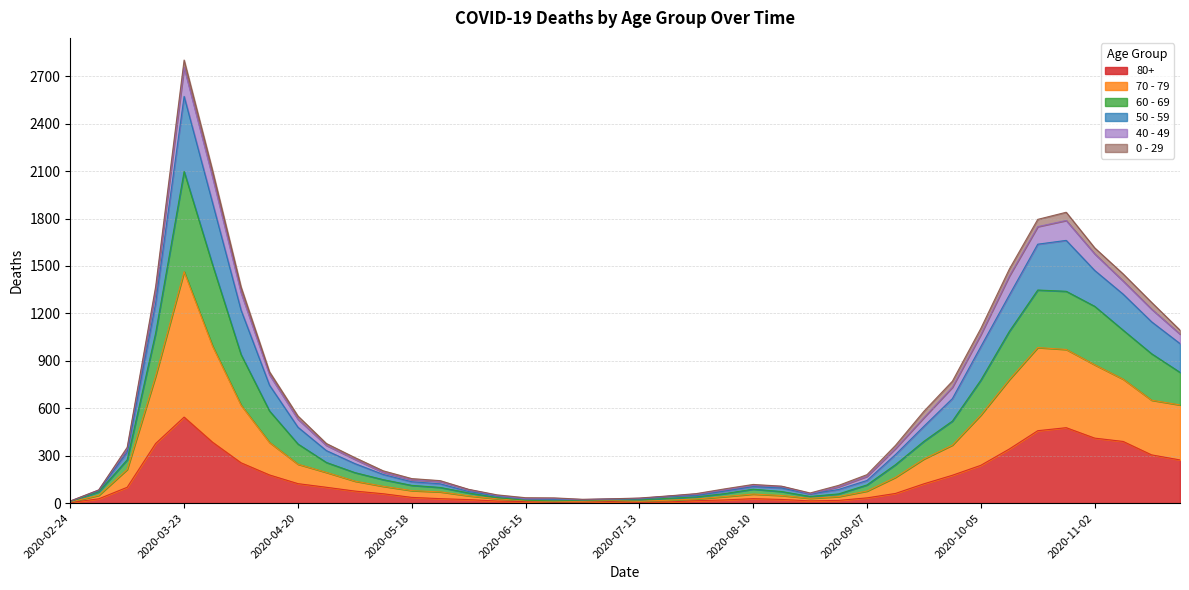

What is the label of the 37th point from the left?

2020-11-02